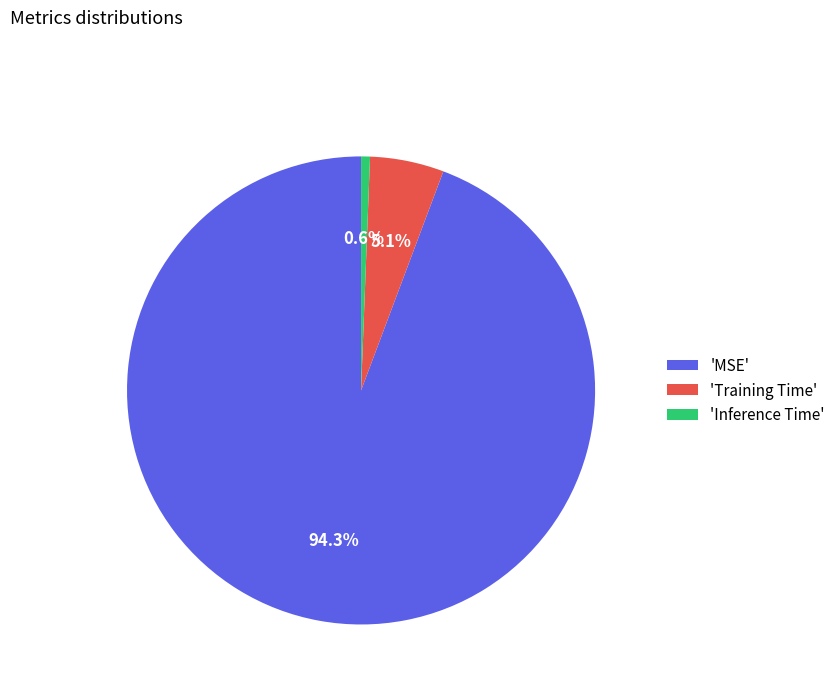

How much of the chart is everything except 'MSE'?

5.7%